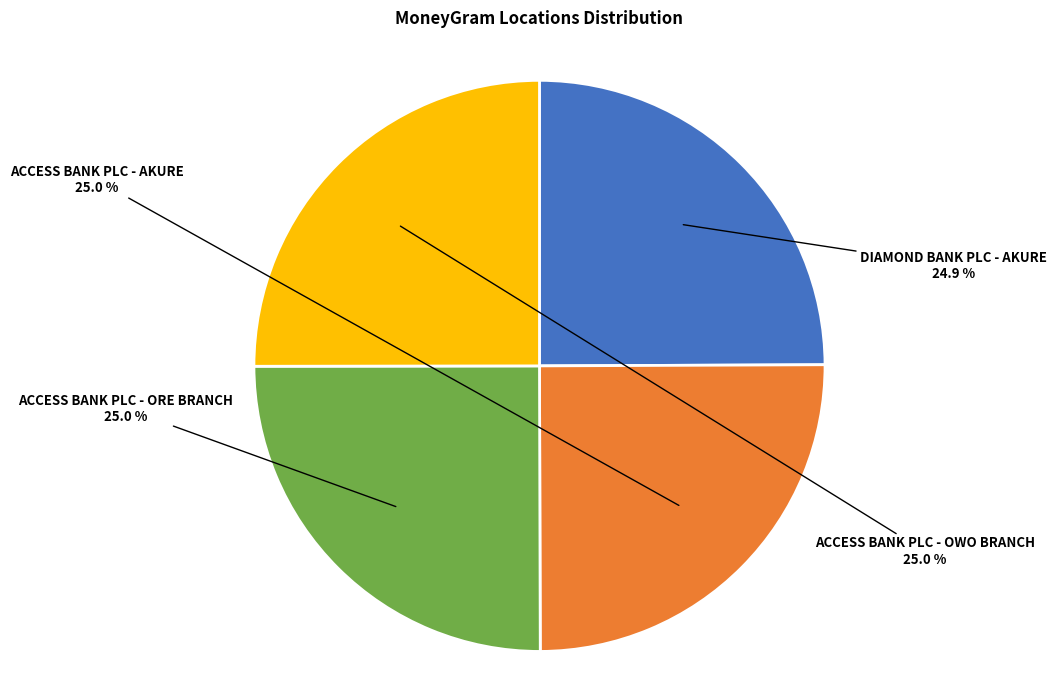

Approximately how many times larger is the value at ACCESS BANK PLC - OWO BRANCH compared to ACCESS BANK PLC - AKURE?

1.0